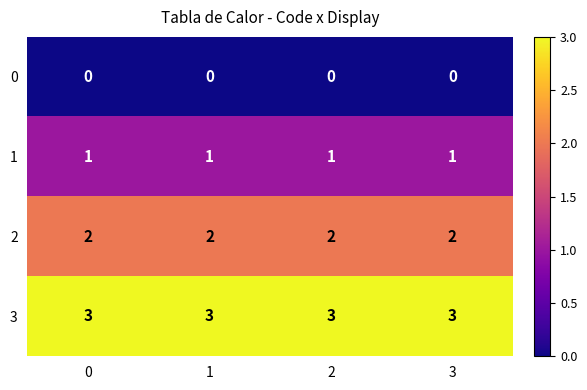

Rank the series by their average value, from lowest to highest.

0, 1, 2, 3